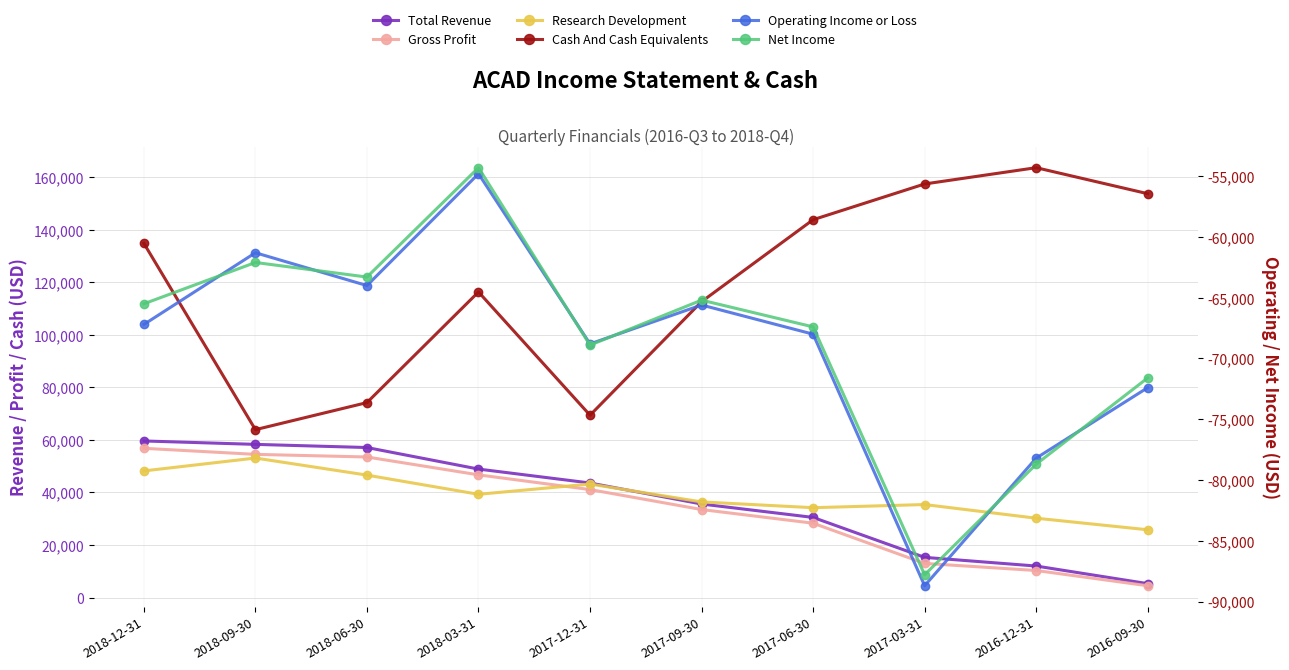

The Net Income series shows -150716 at 2017-03-31. True or false?

False